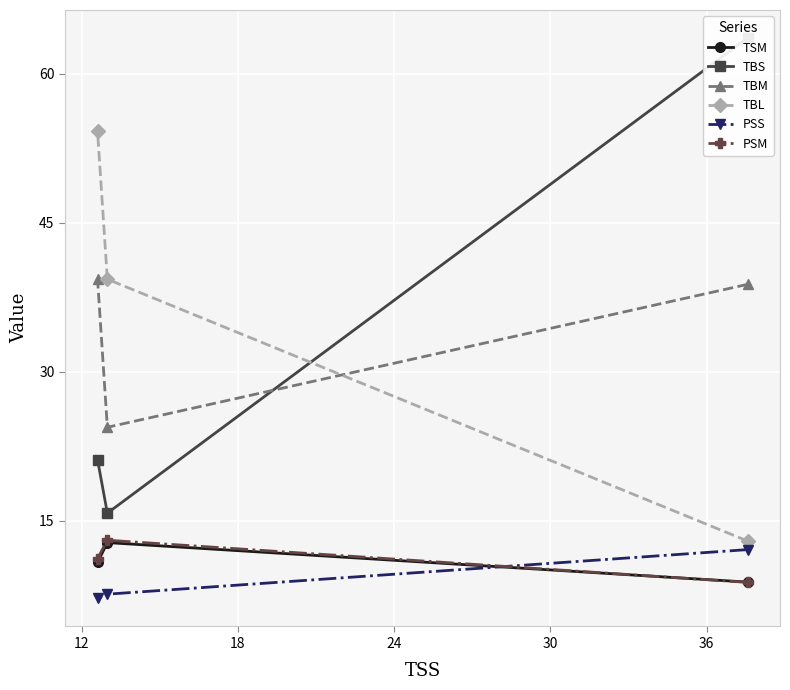

What is the highest value of the TBM series?

39.3